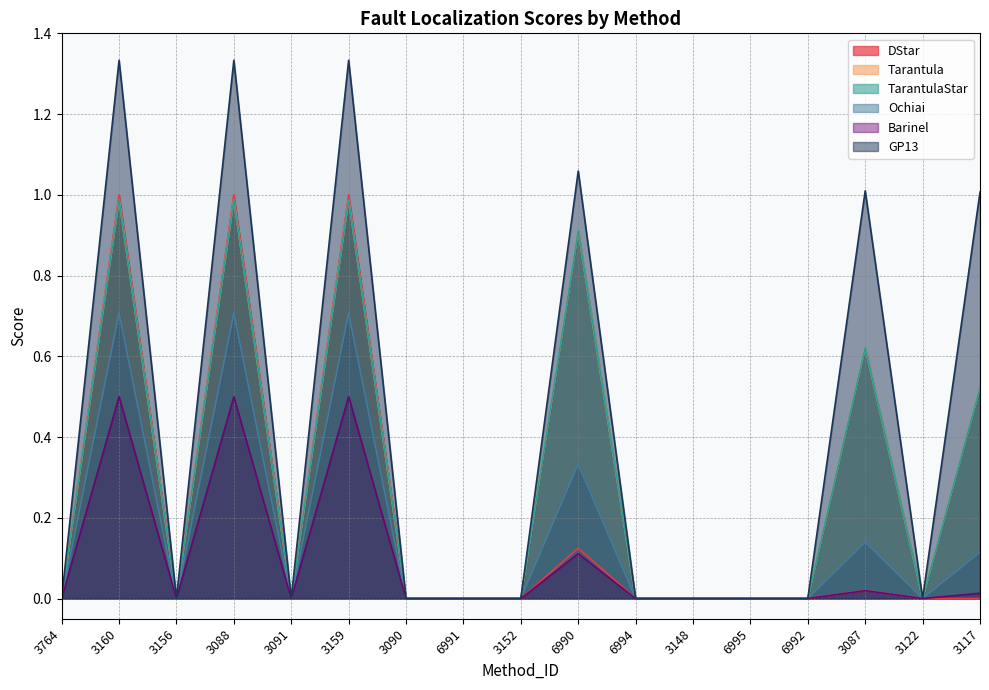

At which label does Ochiai reach its minimum?

3764